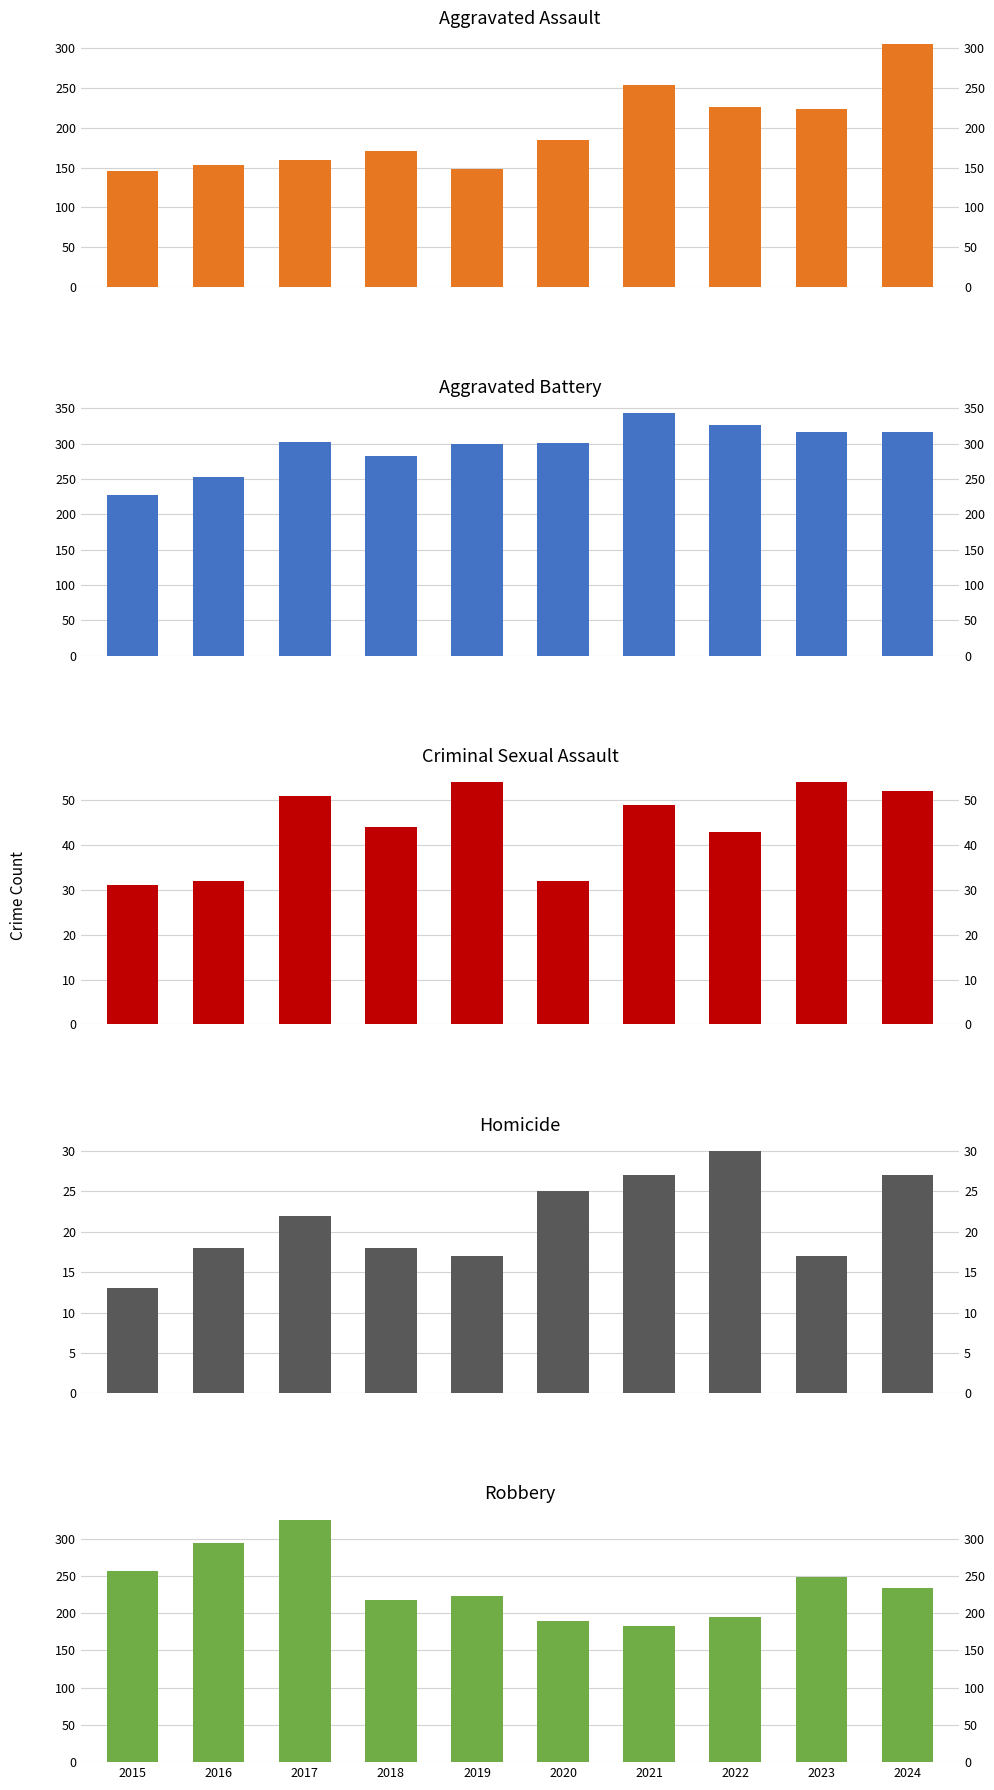

How many bars are there in each group?

5